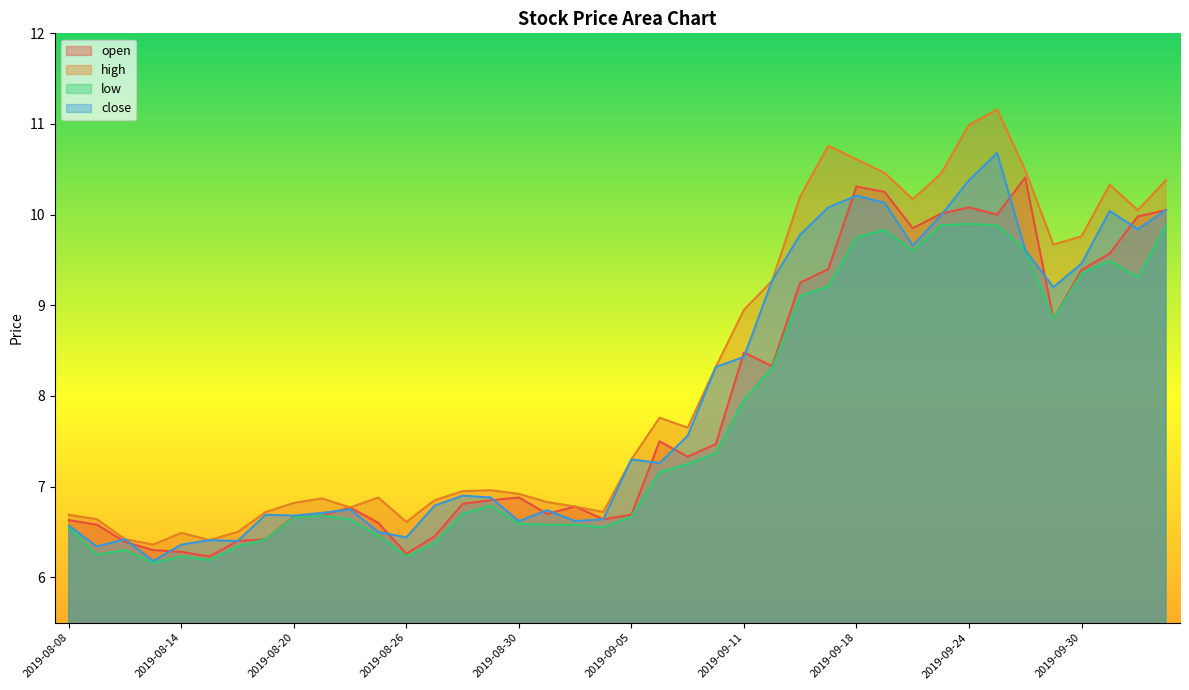

What is the difference between the second highest and second lowest values in the low series?

3.7